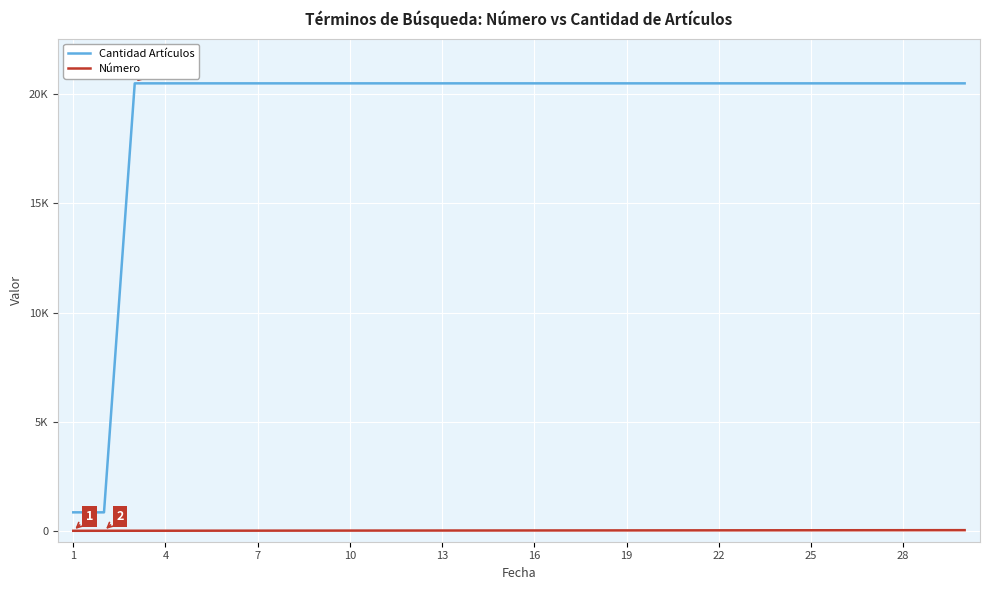

Rank the series by their maximum value, from highest to lowest.

Cantidad Artículos, Número